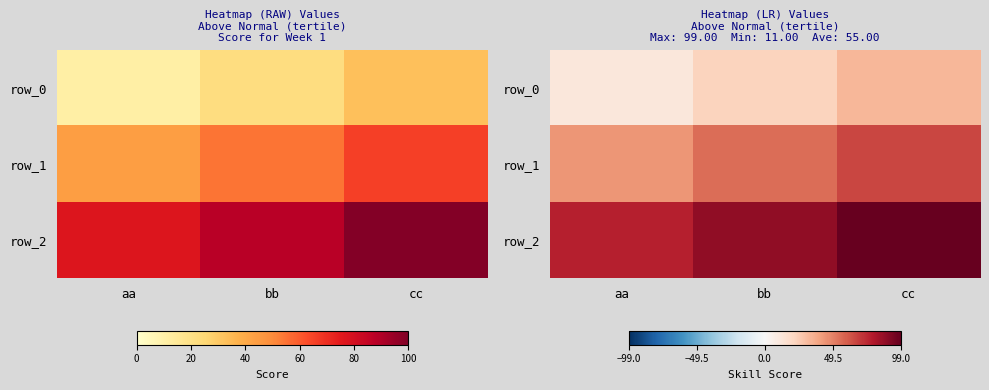

How many categories are shown in the chart?

3